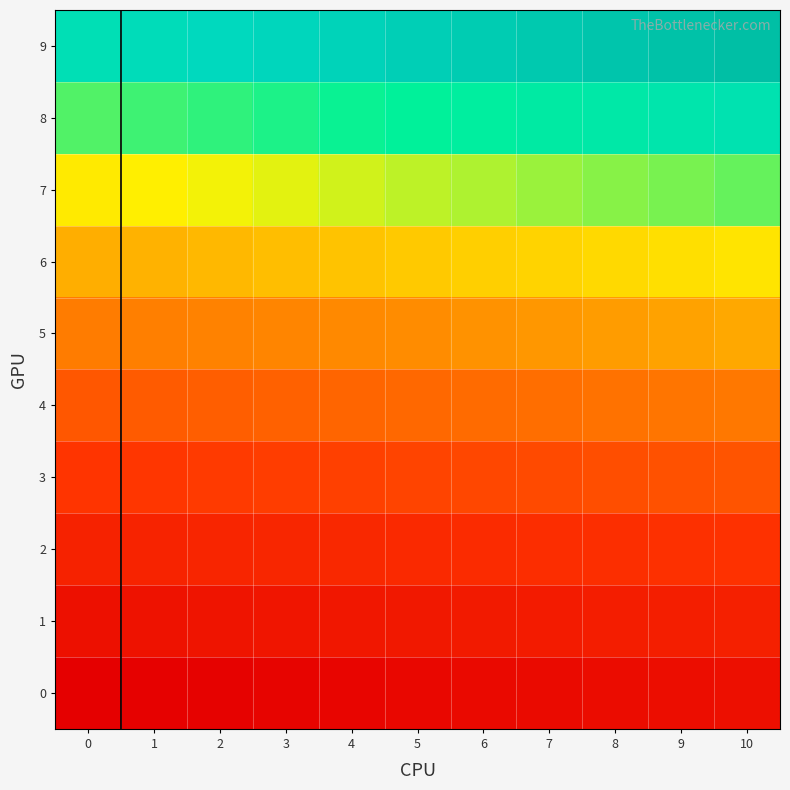

Reading left to right, extract all data points from this chart.

9: 0=99	1=100	2=101	3=102	4=103	5=104	6=105	7=106	8=107	9=108	10=109
8: 0=88	1=89	2=90	3=91	4=92	5=93	6=94	7=95	8=96	9=97	10=98
7: 0=77	1=78	2=79	3=80	4=81	5=82	6=83	7=84	8=85	9=86	10=87
6: 0=66	1=67	2=68	3=69	4=70	5=71	6=72	7=73	8=74	9=75	10=76
5: 0=55	1=56	2=57	3=58	4=59	5=60	6=61	7=62	8=63	9=64	10=65
4: 0=44	1=45	2=46	3=47	4=48	5=49	6=50	7=51	8=52	9=53	10=54
3: 0=33	1=34	2=35	3=36	4=37	5=38	6=39	7=40	8=41	9=42	10=43
2: 0=22	1=23	2=24	3=25	4=26	5=27	6=28	7=29	8=30	9=31	10=32
1: 0=11	1=12	2=13	3=14	4=15	5=16	6=17	7=18	8=19	9=20	10=21
0: 0=0	1=1	2=2	3=3	4=4	5=5	6=6	7=7	8=8	9=9	10=10